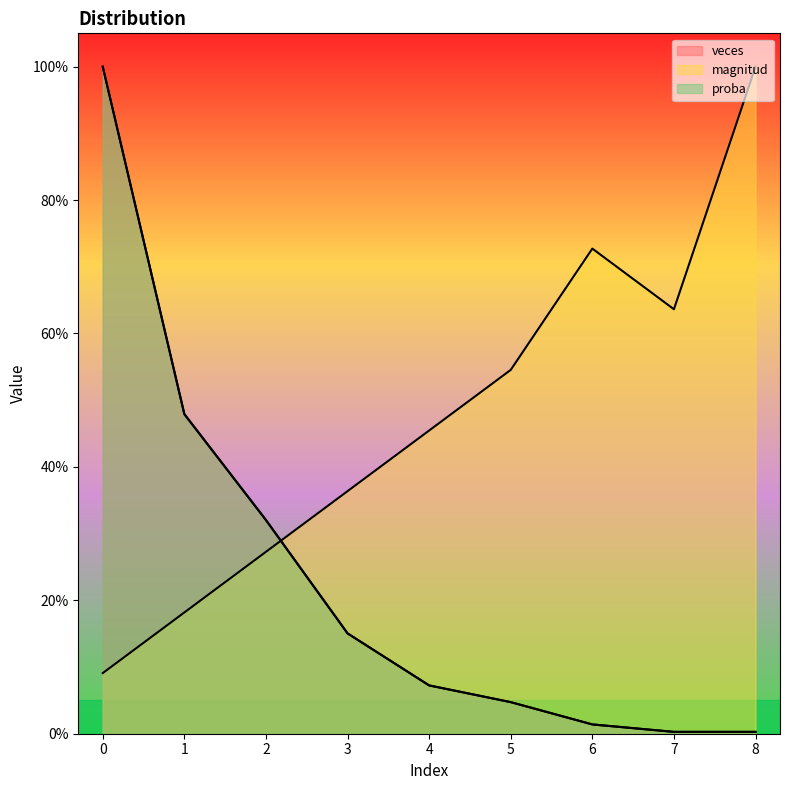

In magnitud, how many points are lower than both neighbors (excluding endpoints)?

1